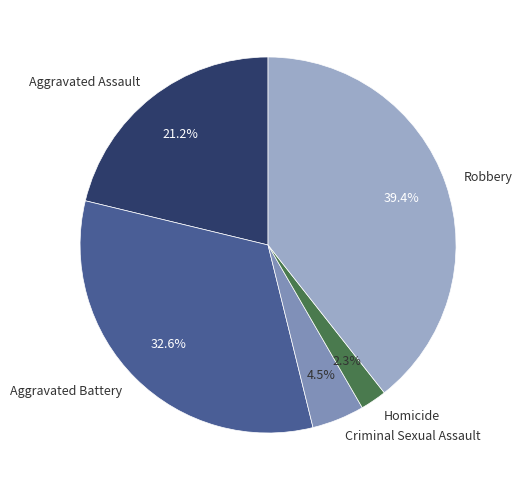

Count the number of slices in the pie.

5